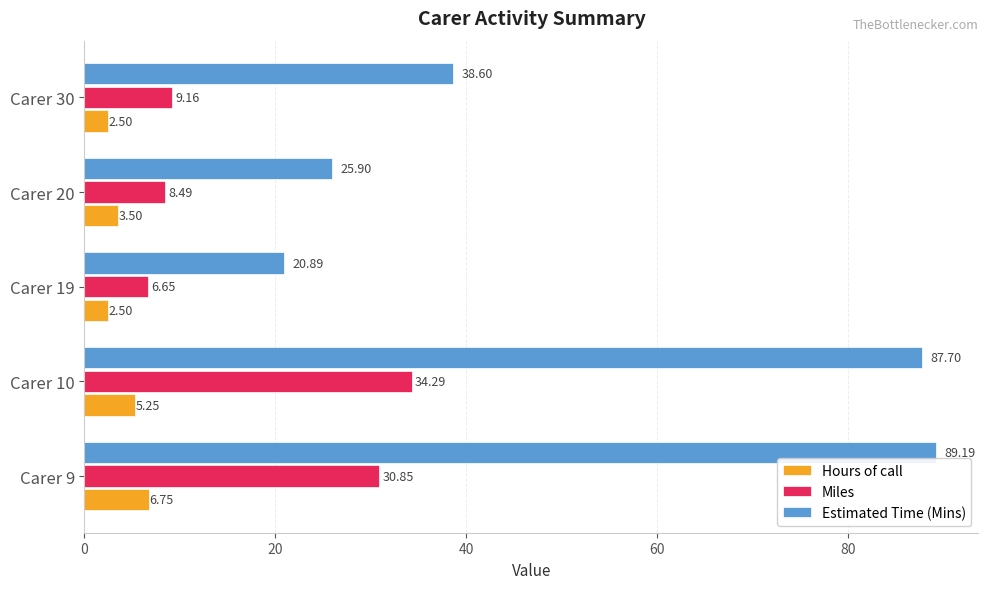

Rank the categories by Estimated Time (Mins) value from highest to lowest.

Carer 9, Carer 10, Carer 30, Carer 20, Carer 19